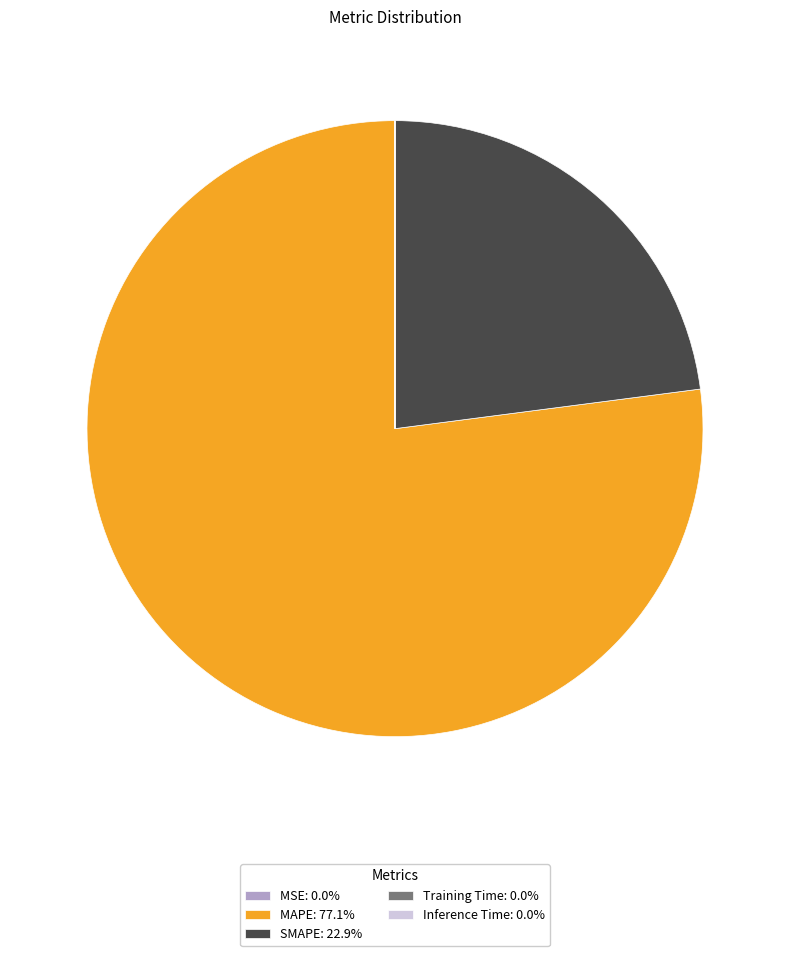

Does any single category account for the majority?

Yes